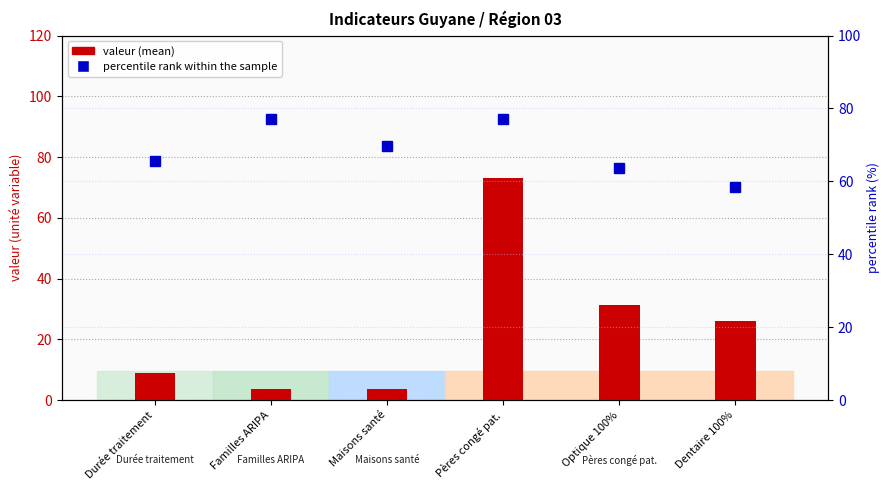

Reading left to right, transcribe all the data shown in this chart.

valeur (mean): Durée traitement=8.7	Familles ARIPA=3.8	Maisons santé=3.5	Pères congé pat.=73.0	Optique 100%=31.4	Dentaire 100%=25.9
percentile rank within the sample: Durée traitement=65.7	Familles ARIPA=77.2	Maisons santé=69.8	Pères congé pat.=77.0	Optique 100%=63.8	Dentaire 100%=58.3